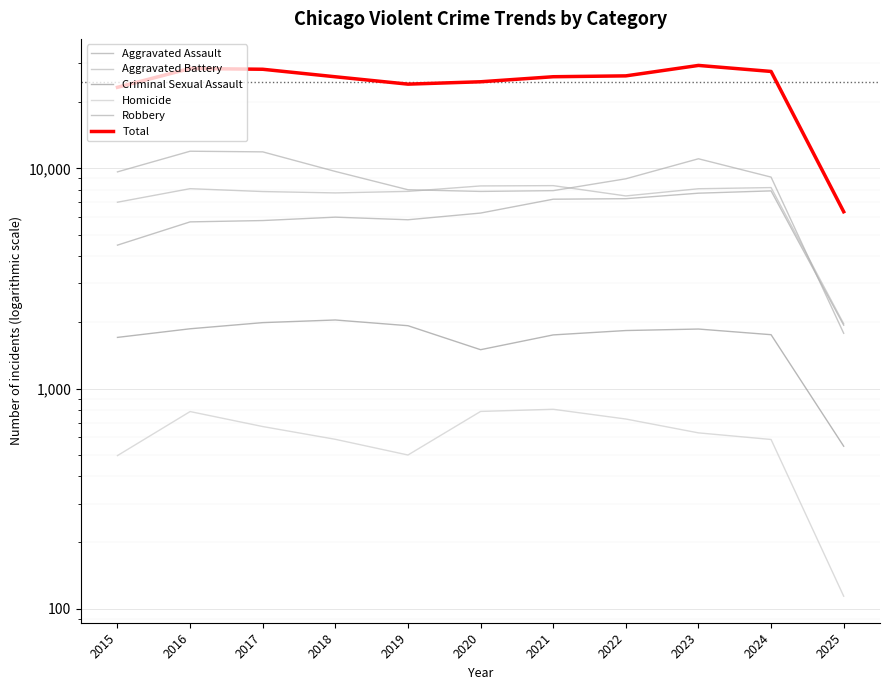

The value of Aggravated Battery at 2015 is 7018. True or false?

True